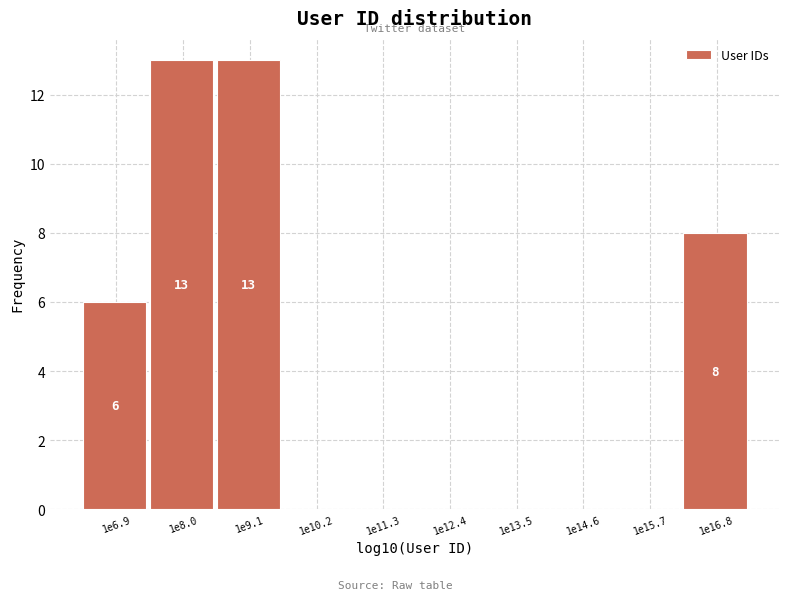

Reading left to right, list all the values displayed in this chart.

1e6.9=6	1e8.0=13	1e9.1=13	1e10.2=0	1e11.3=0	1e12.4=0	1e13.5=0	1e14.6=0	1e15.7=0	1e16.8=8